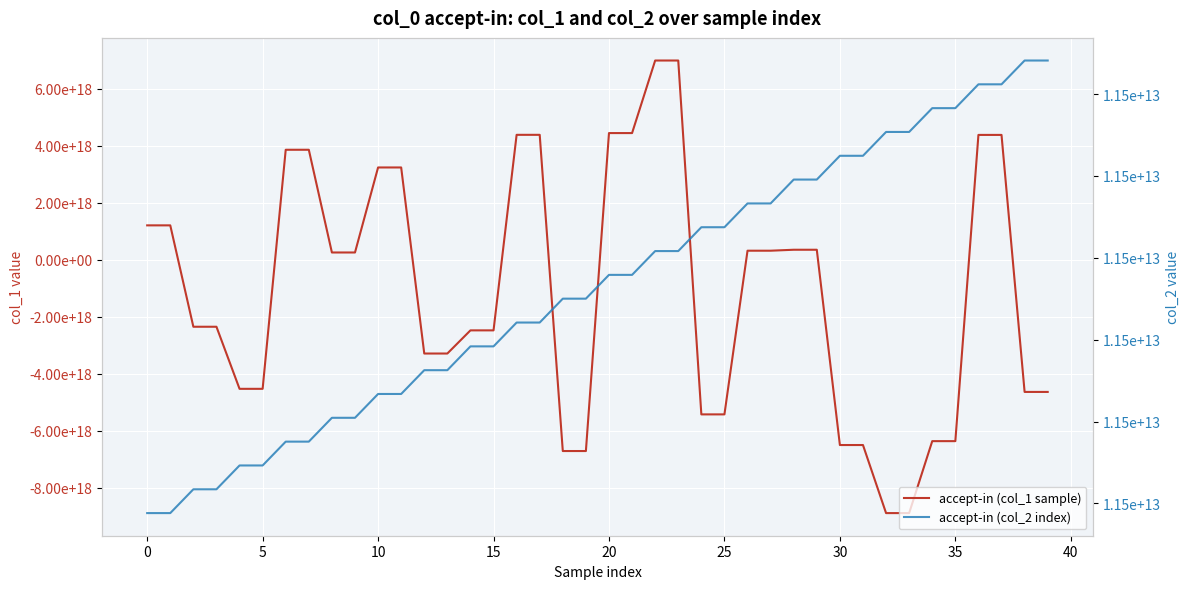

Reading left to right, transcribe all the data shown in this chart.

accept-in (col_1 sample): 1207360464071020032	1207360464071020032	-2348522138551458816	-2348522138551458816	-4525900609894347776	-4525900609894347776	3858579194217047040	3858579194217047040	256137868403861568	256137868403861568	3237935768393034240	3237935768393034240	-3287576129210143232	-3287576129210143232	-2475557483242188288	-2475557483242188288	4382473172082222592	4382473172082222592	-6707523265860765696	-6707523265860765696	4443983513079311360	4443983513079311360	6988768579418547200	6988768579418547200	-5422161208086649856	-5422161208086649856	318500810753329280	318500810753329280	352055832952009536	352055832952009536	-6497014536612891648	-6497014536612891648	-8884109523222662144	-8884109523222662144	-6360503071770190848	-6360503071770190848	4379574498734200832	4379574498734200832	-4634520733799821312	-4634520733799821312
accept-in (col_2 index): 11481576283339	11481576289948	11481634449316	11481634454972	11481692645234	11481692657953	11481750876249	11481750881893	11481809105391	11481809112411	11481867322511	11481867328203	11481925425118	11481925435004	11481983623486	11481983629780	11482041851503	11482041863915	11482100182760	11482100196485	11482158314008	11482158320294	11482216451223	11482216464354	11482274709983	11482274715797	11482332847634	11482332853427	11482391172730	11482391178348	11482449268107	11482449273488	11482507501157	11482507506659	11482565640839	11482565646121	11482623863532	11482623875130	11482682029244	11482682034716